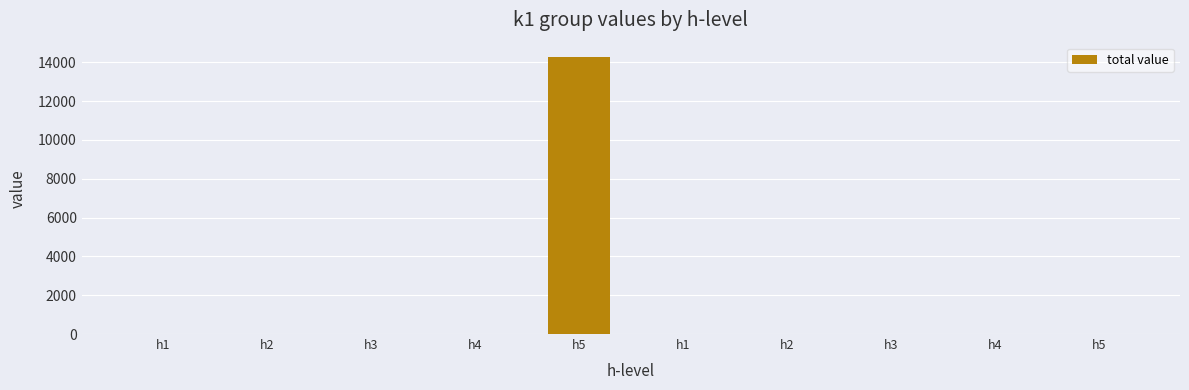

Are the bars grouped side by side (vs. stacked)?

No